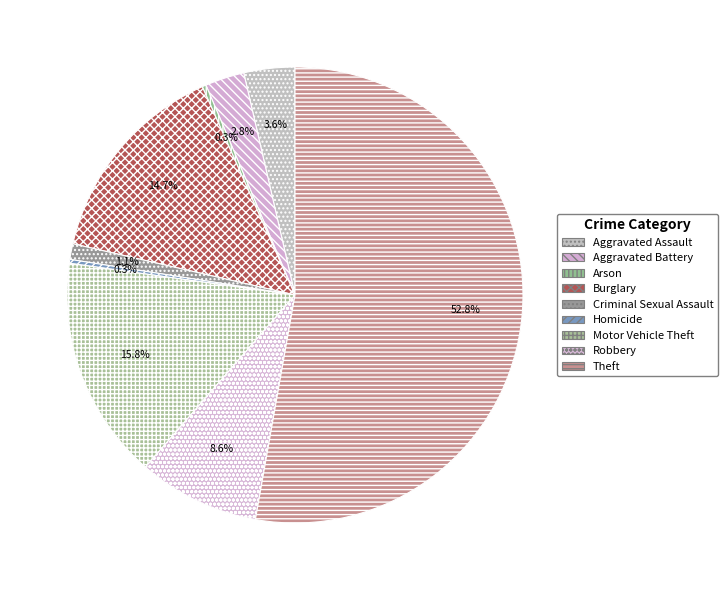

The Arson slice represents 0% of the pie. True or false?

True